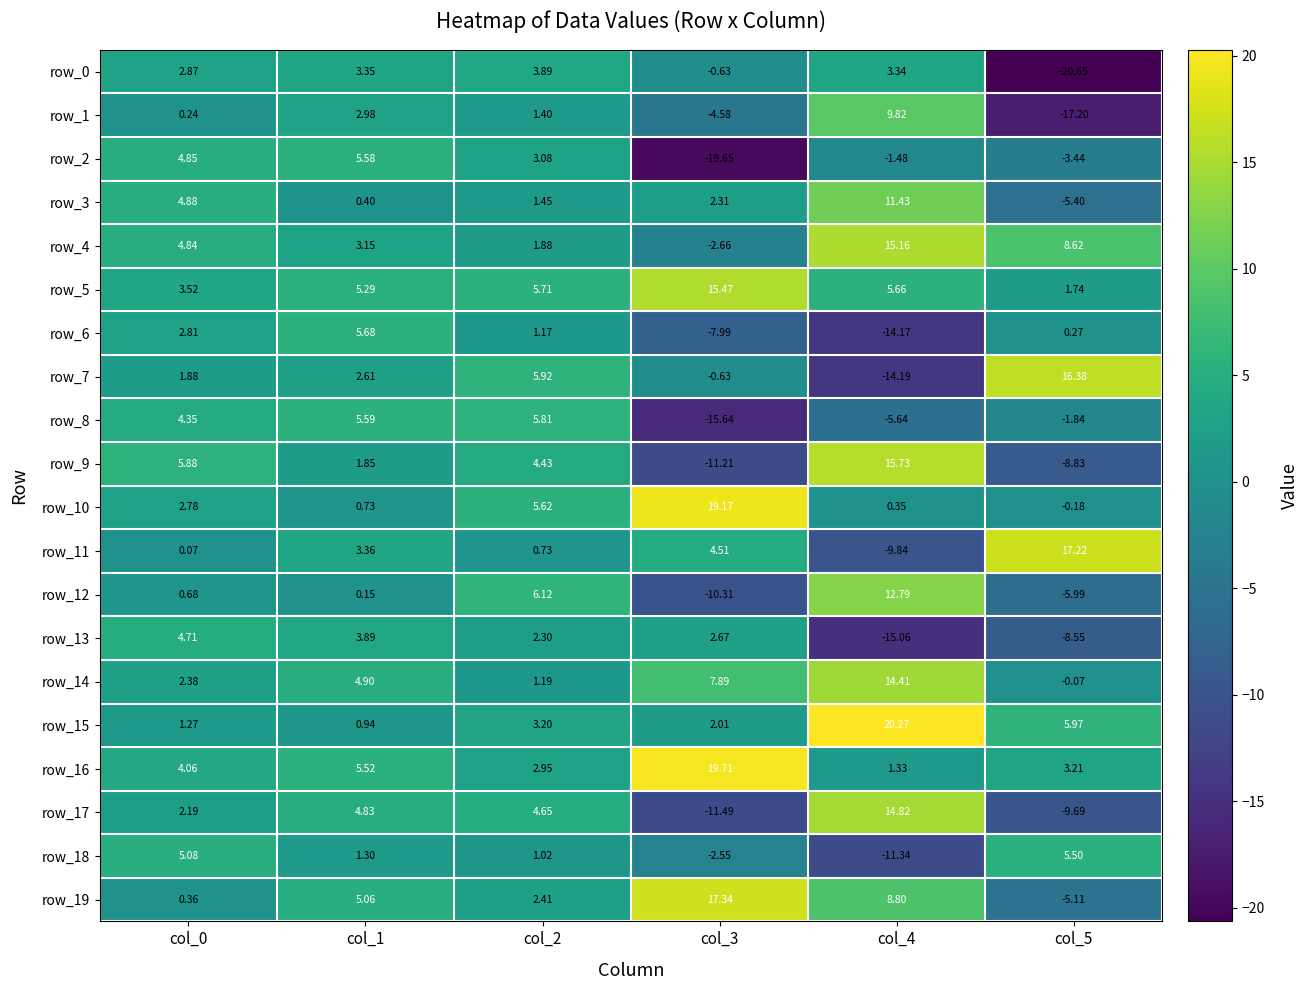

True or false: row_0 has a value of 3.9 at col_2.

True